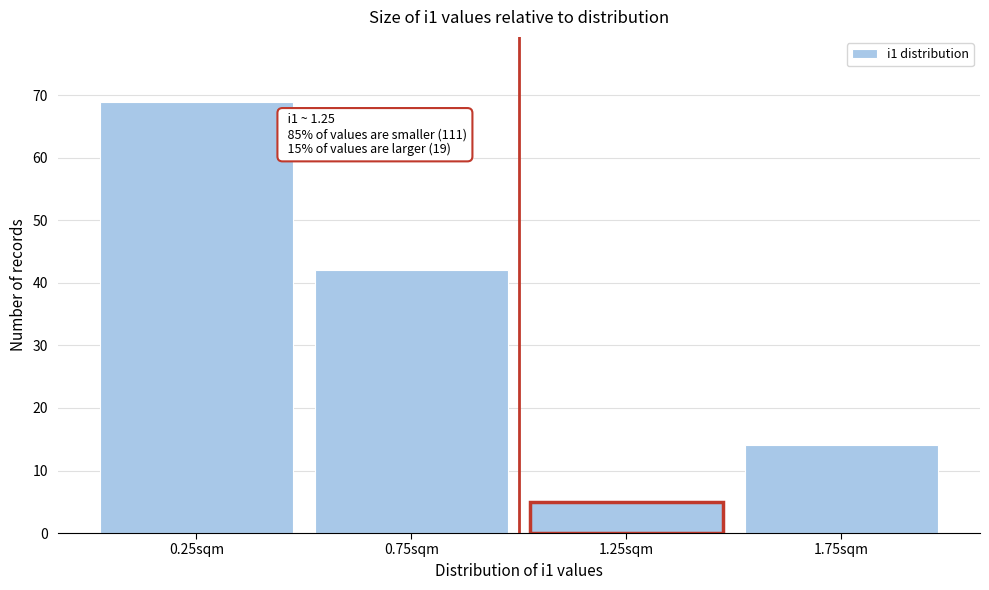

Reading right to left, what are all the values shown in this chart?

1.75sqm=14	1.25sqm=5	0.75sqm=42	0.25sqm=69